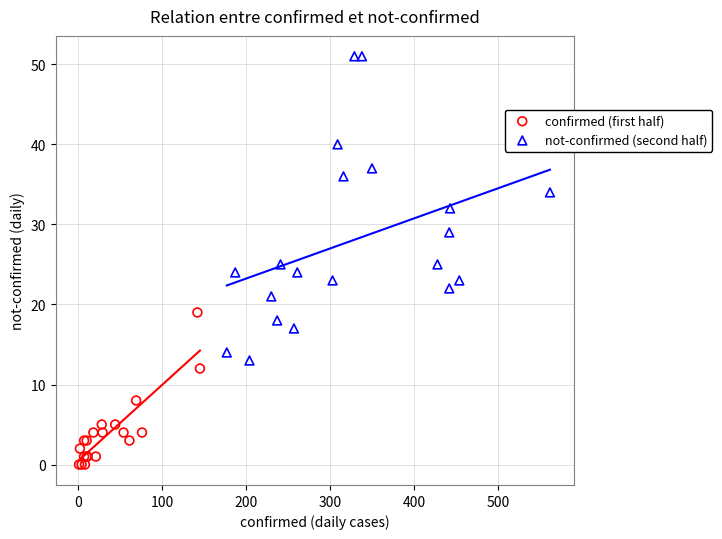

Which series has the largest Y range (max minus min)?

not-confirmed (second half)